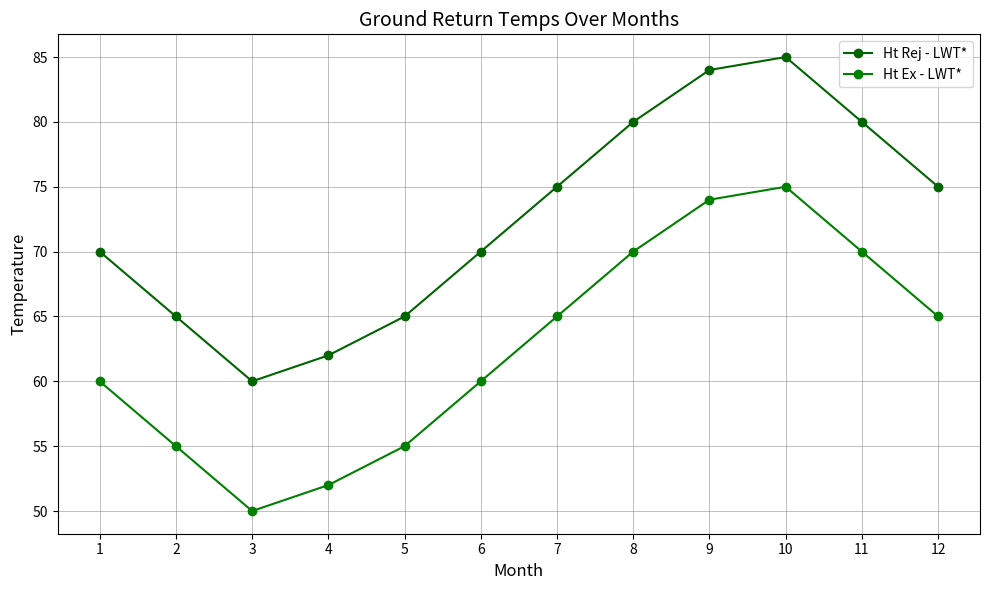

Rank the categories by Ht Rej - LWT* value from lowest to highest.

3, 4, 2, 5, 1, 6, 7, 12, 8, 11, 9, 10